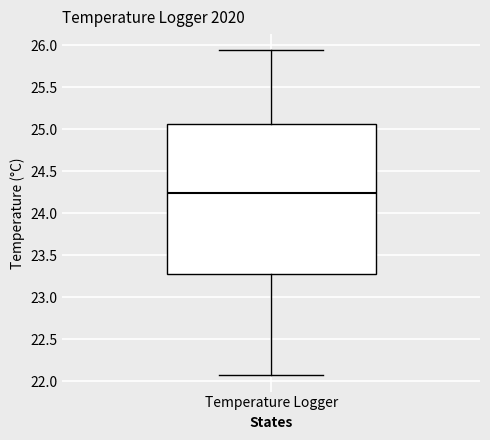

Read this box plot against the y-axis: the position of the median line, the range covered by the box, and the ends of both whiskers. The values are not printed on the chart, so give them approximately, as read against the axis.

median 24.25, box 23.30 to 25.05, whiskers 22.05 to 25.95